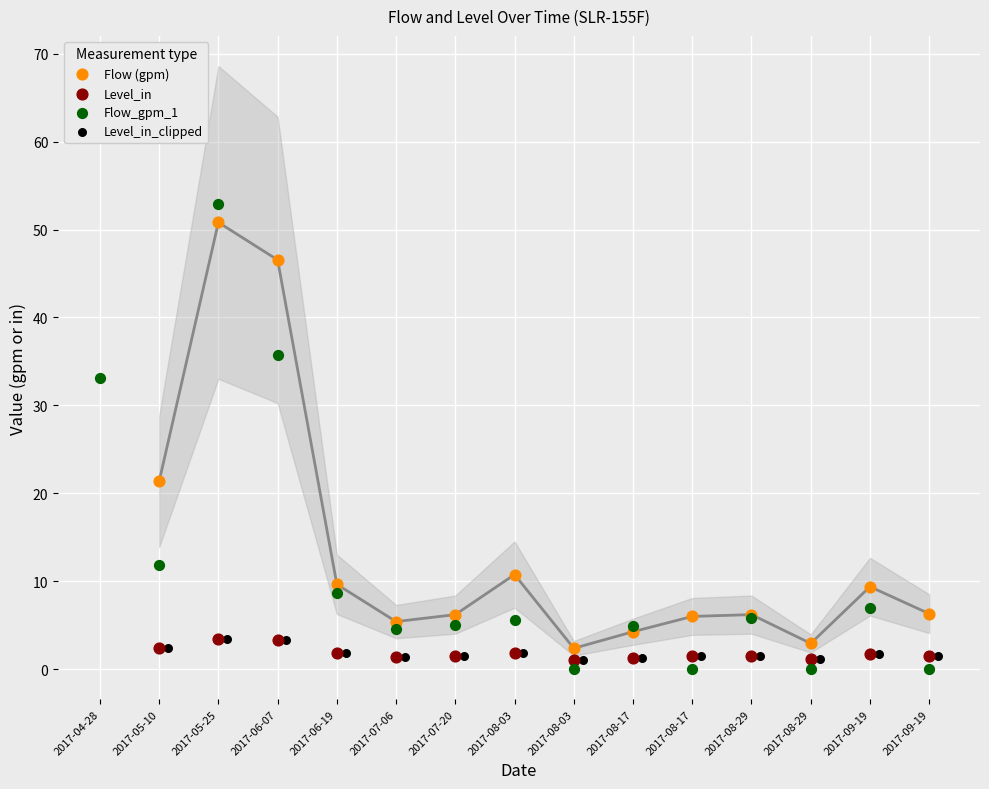

Which series has the largest Y range (max minus min)?

Flow_gpm_1